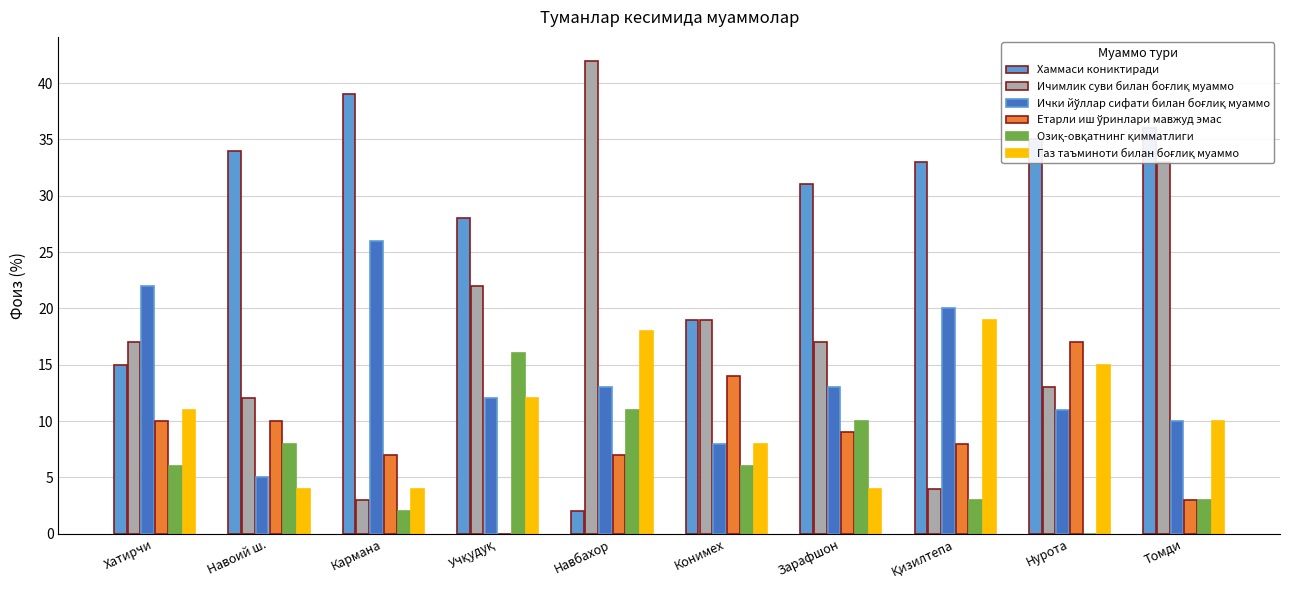

What is the maximum value shown in the chart?

42